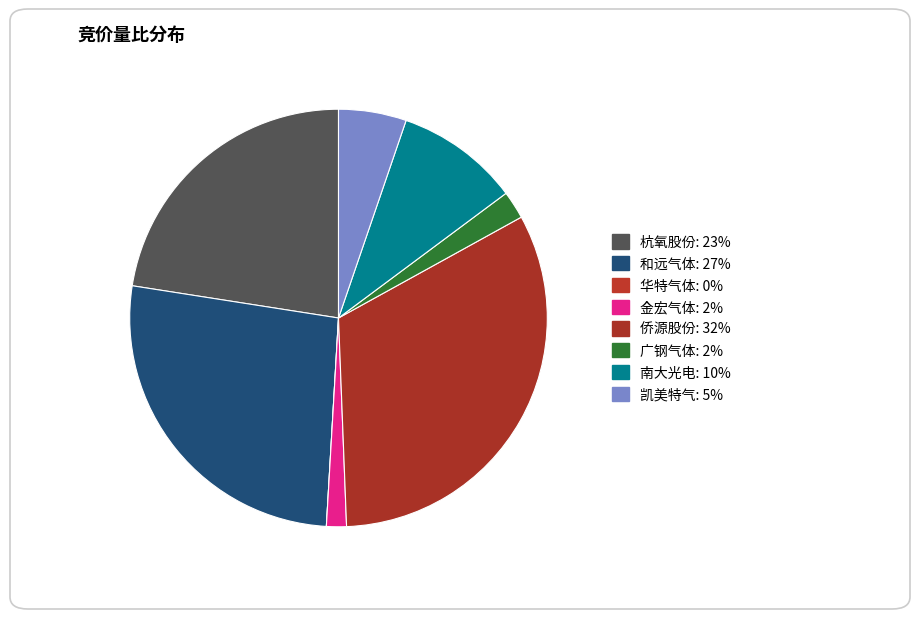

Count the number of slices in the pie.

8